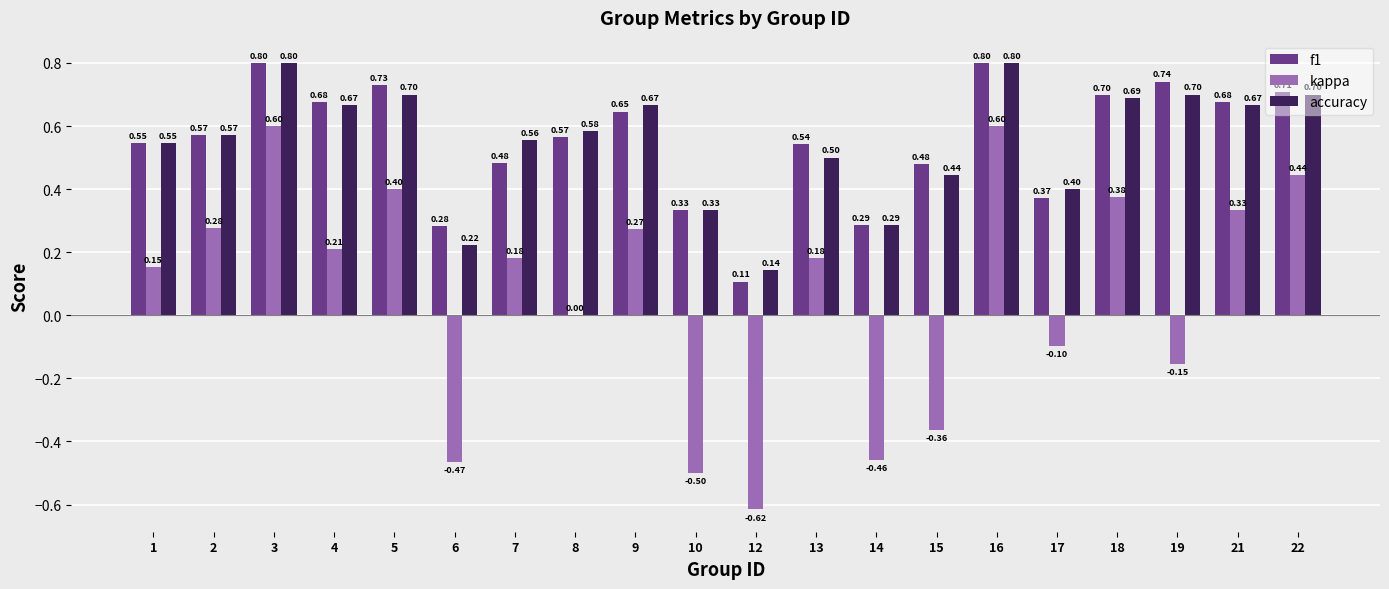

How many series are shown in this chart?

3